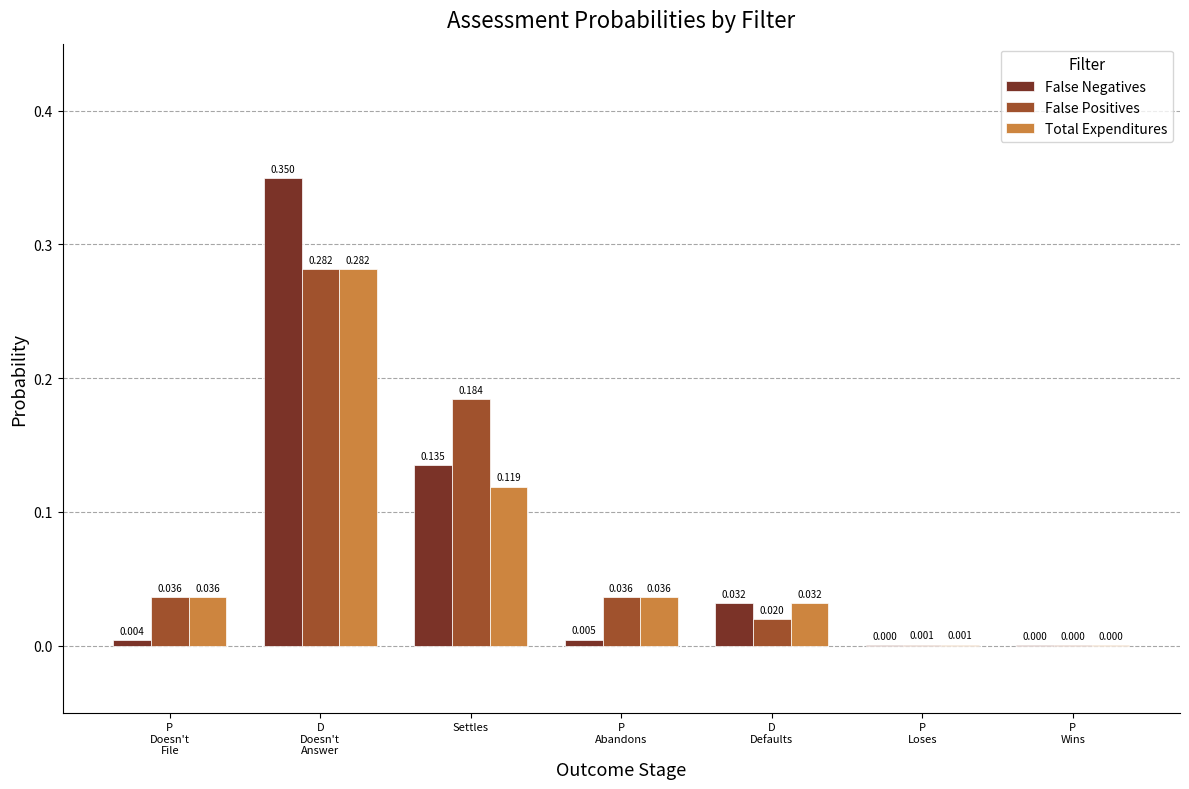

Which series has the largest total across all categories?

False Positives